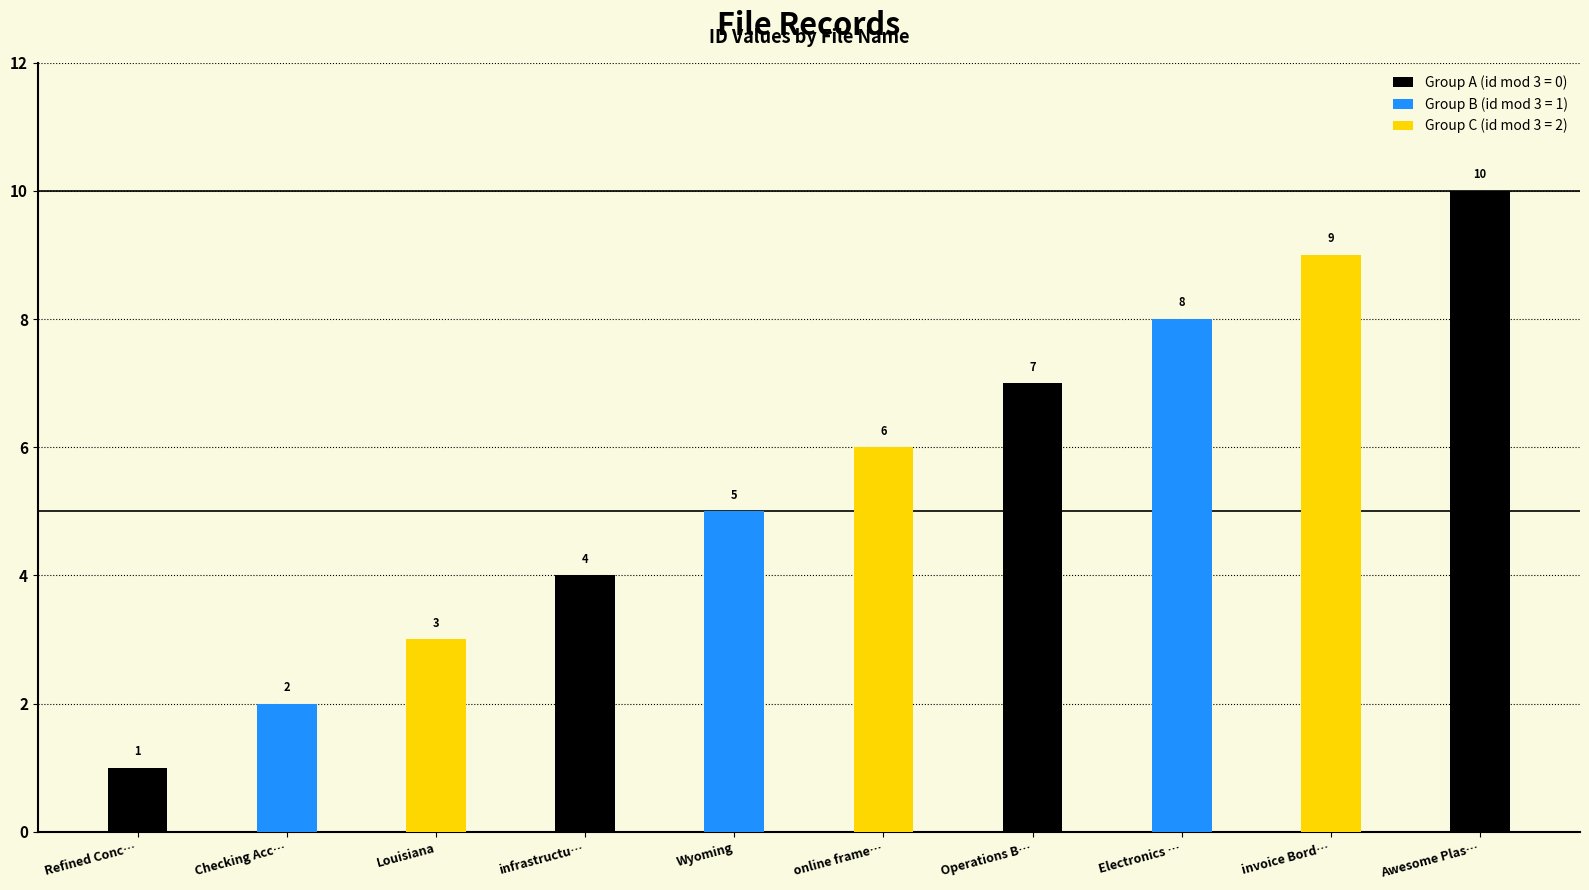

What position from the left is Electronics …?

8